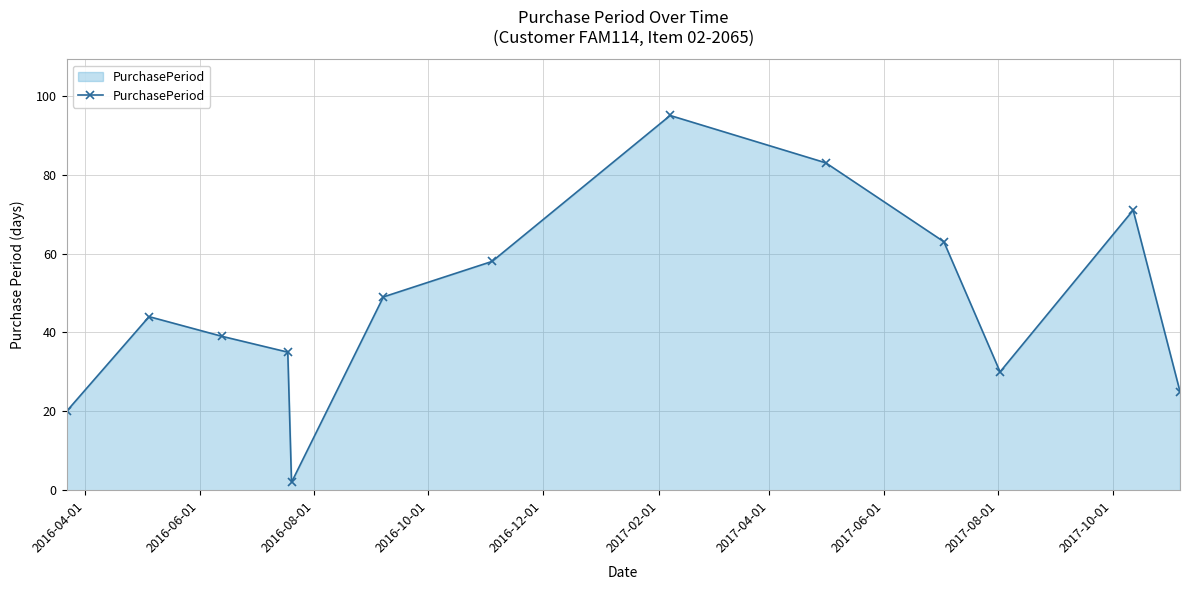

What is the difference between the second highest and second lowest values?

63